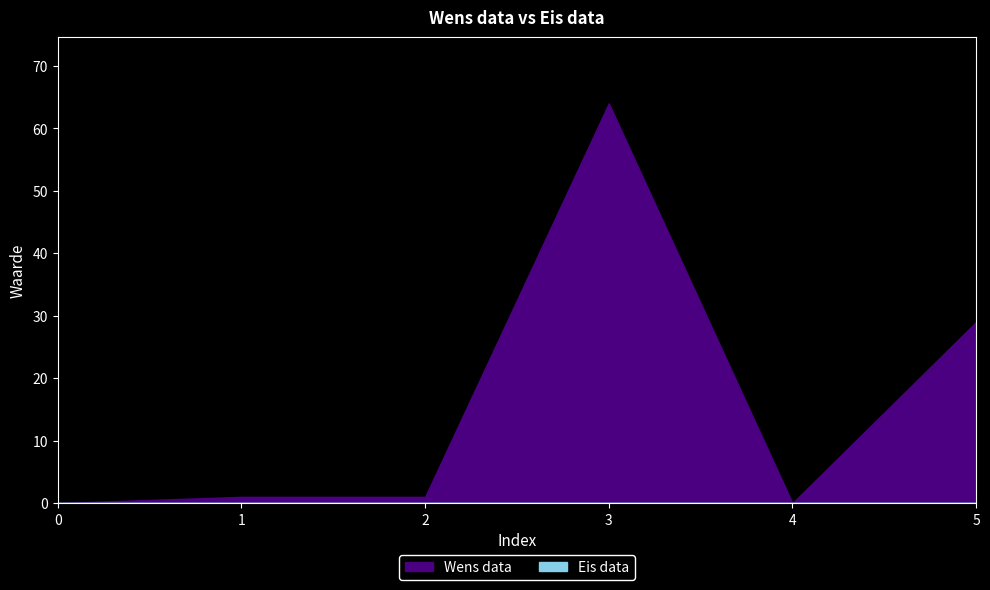

Reading left to right, list all the values displayed in this chart.

Wens data: 0=0	1=1	2=1	3=64	4=0	5=29
Eis data: 0=0	1=0	2=0	3=0	4=0	5=0